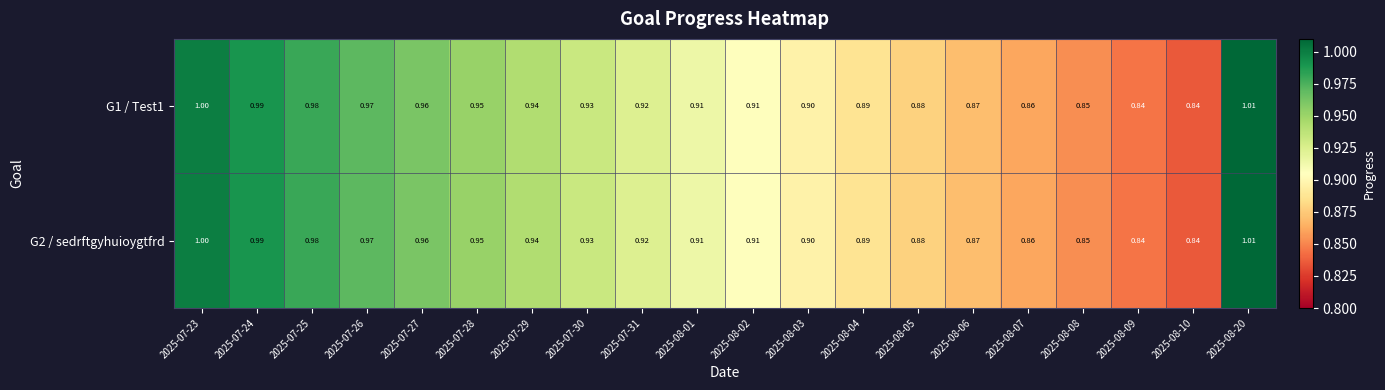

Is the value of G2 / sedrftgyhuioygtfrd at 2025-08-01 greater than the value of G1 / Test1 at 2025-07-29?

No